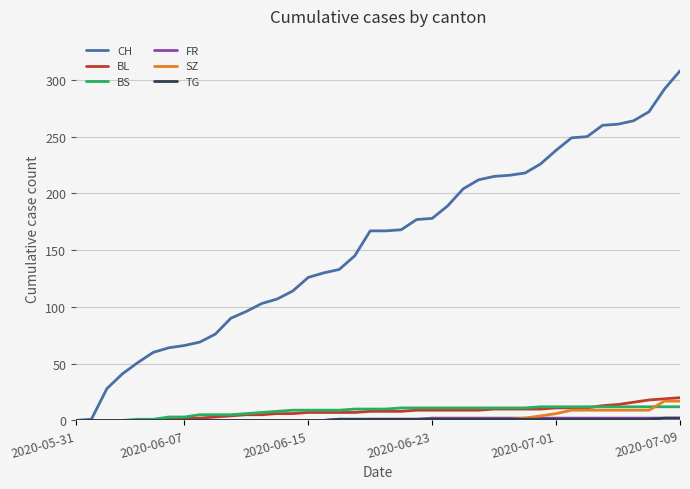

Which series has the largest total across all categories?

CH